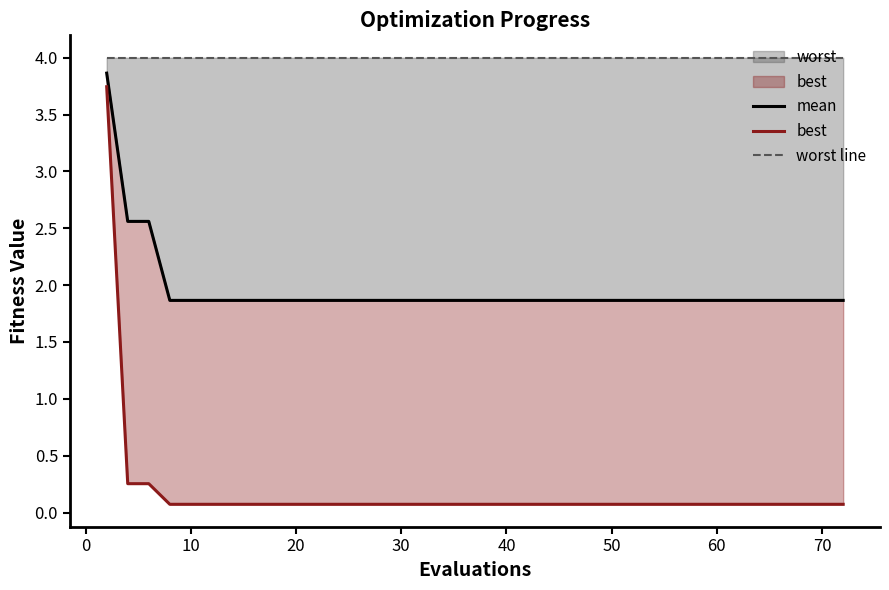

List the series in order of their peak value, lowest first.

best, mean, worst line